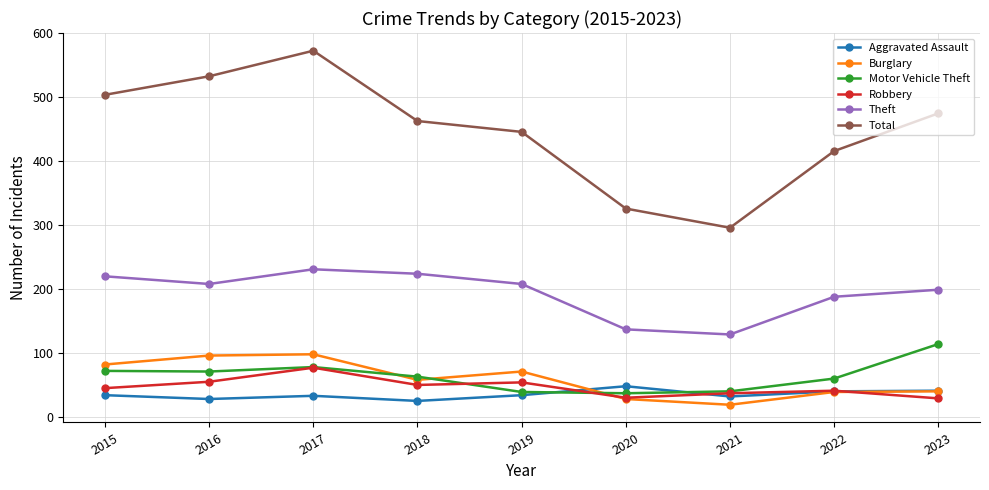

True or false: Motor Vehicle Theft has more than 2 interior local peaks.

False